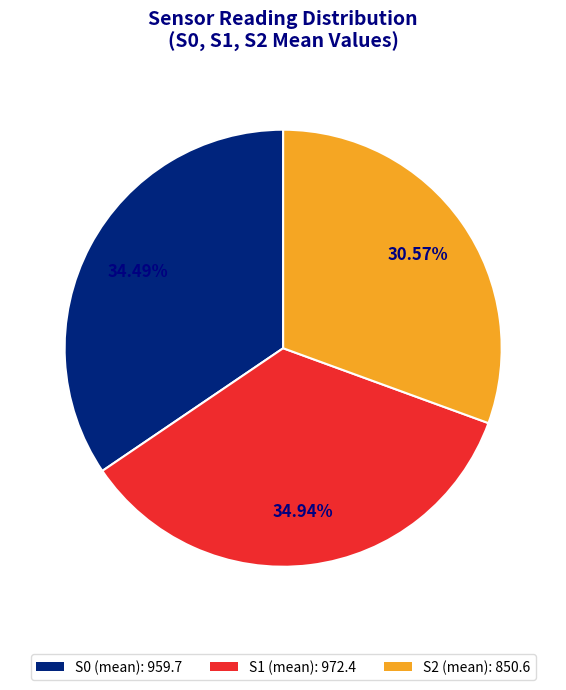

Does S2 represent more than half of the total?

No